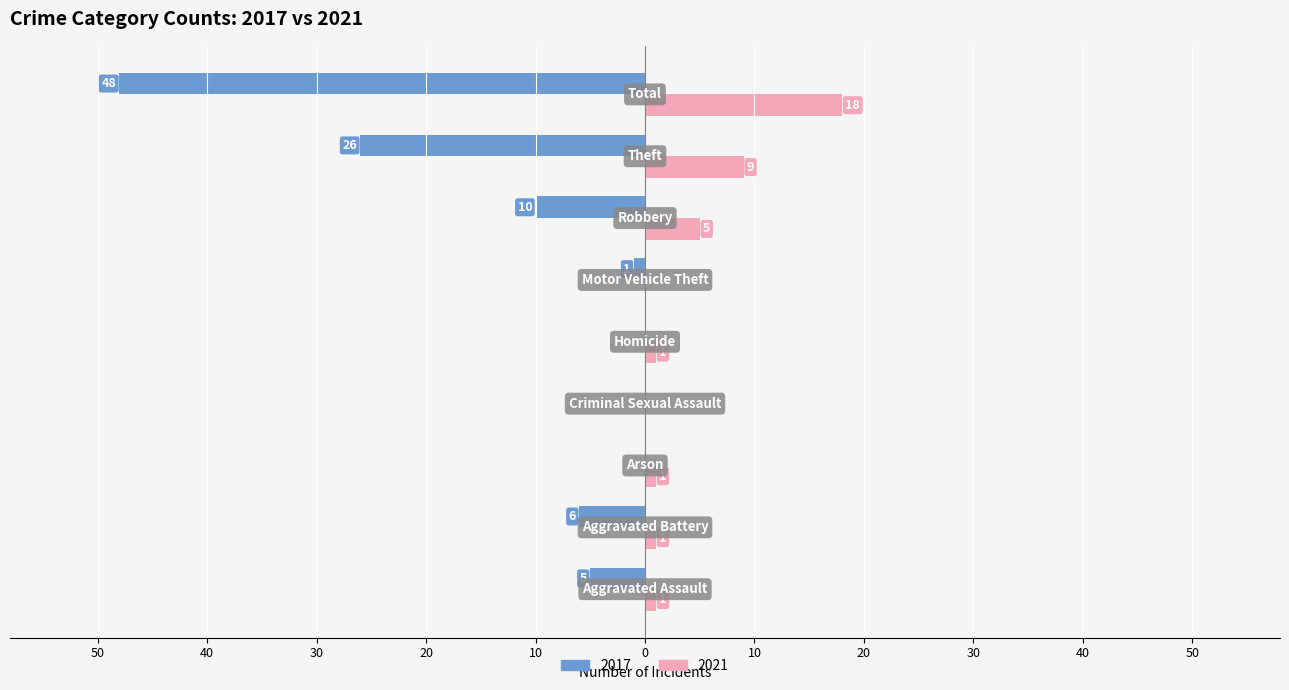

What are all the series names shown in the legend?

2017, 2021